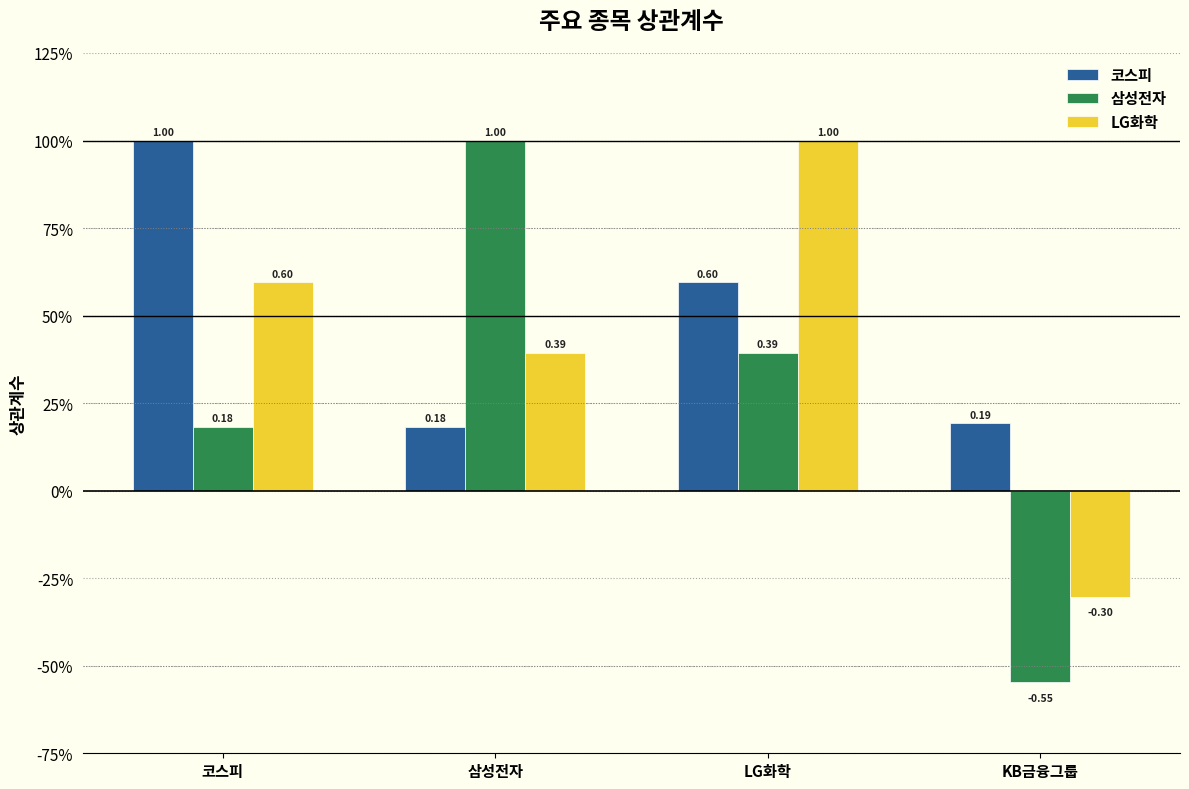

What are all the series names shown in the legend?

코스피, 삼성전자, LG화학